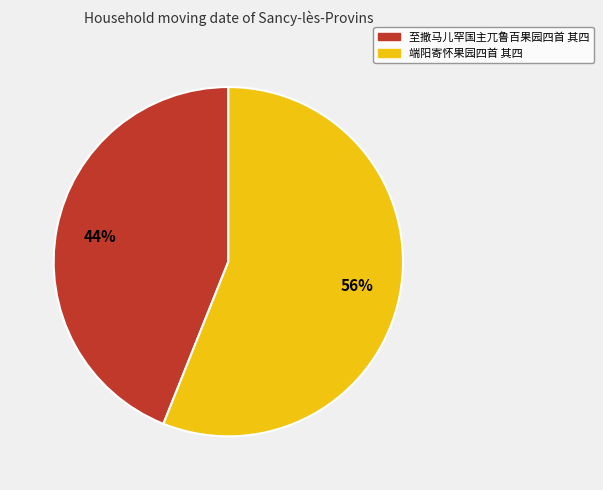

Is there a majority slice in this chart?

Yes